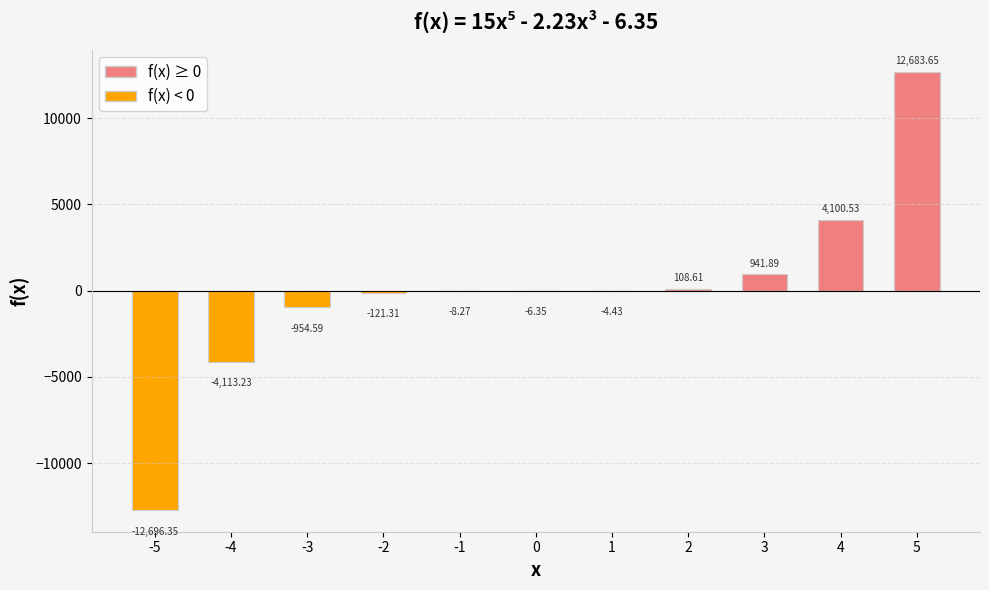

Are the bars grouped side by side (vs. stacked)?

No